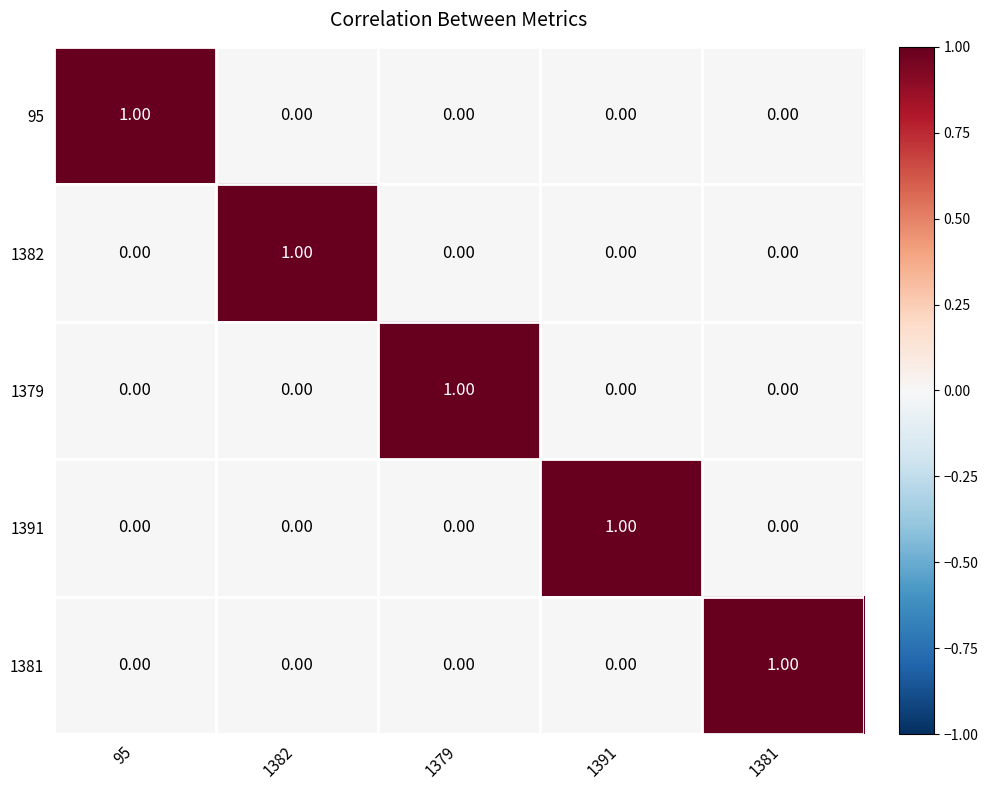

Count the number of data series in this chart.

5